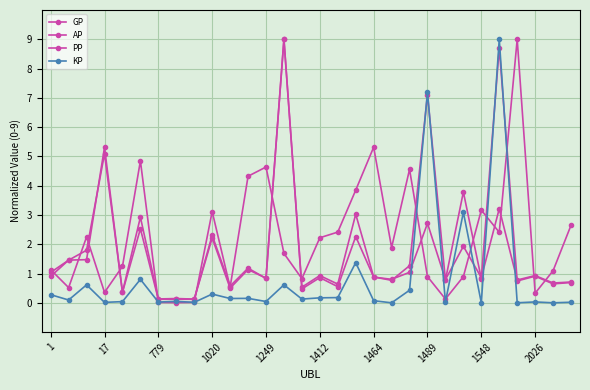

Count the number of categories in the chart.

30